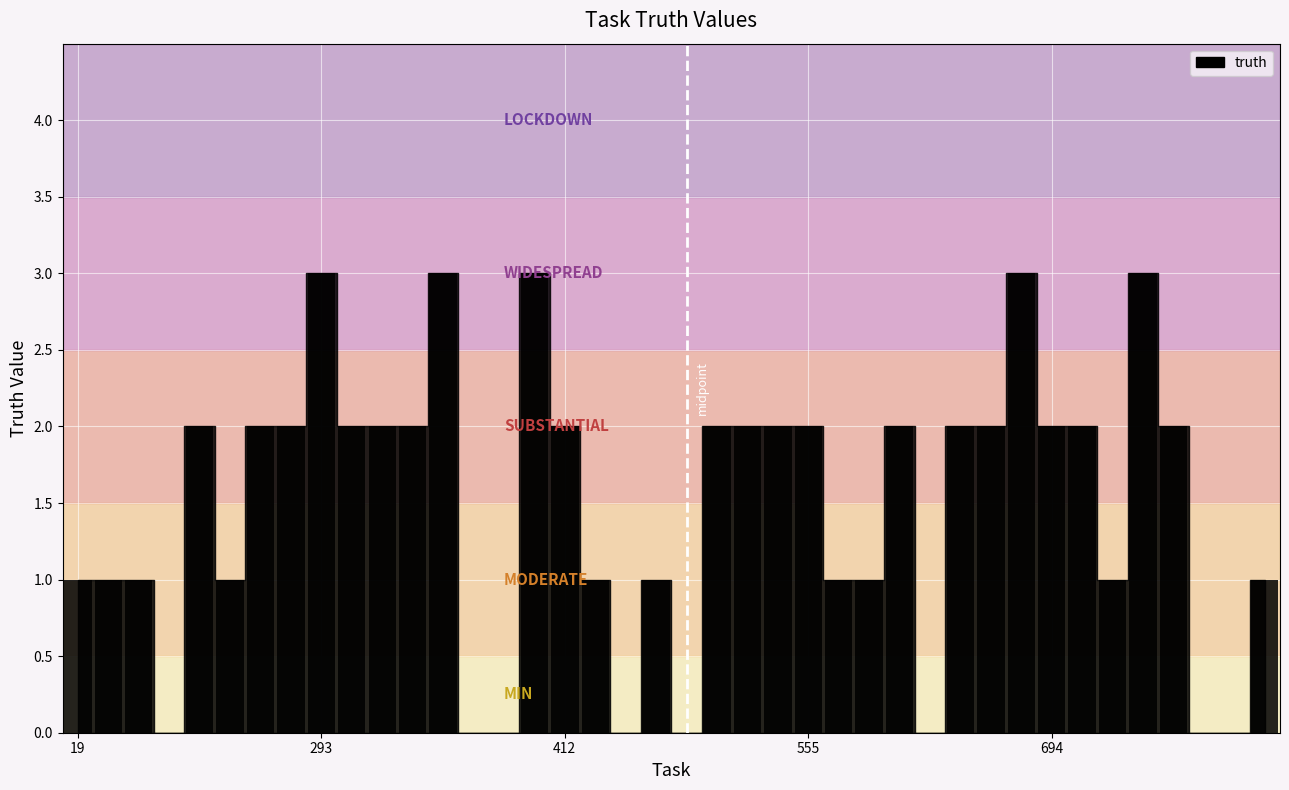

What is the greatest value displayed?

3